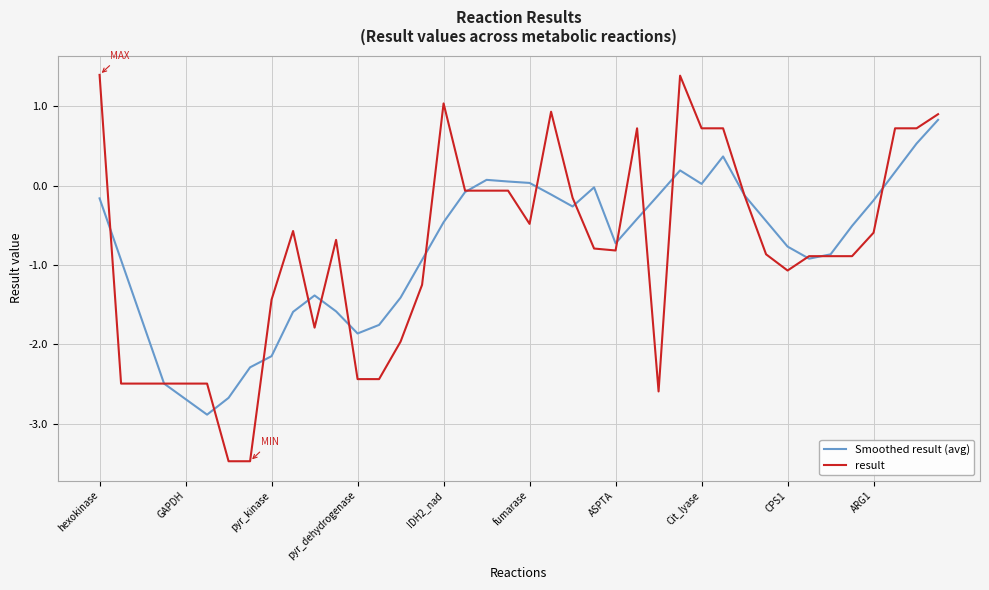

Rank the series by their maximum value, from lowest to highest.

Smoothed result (avg), result